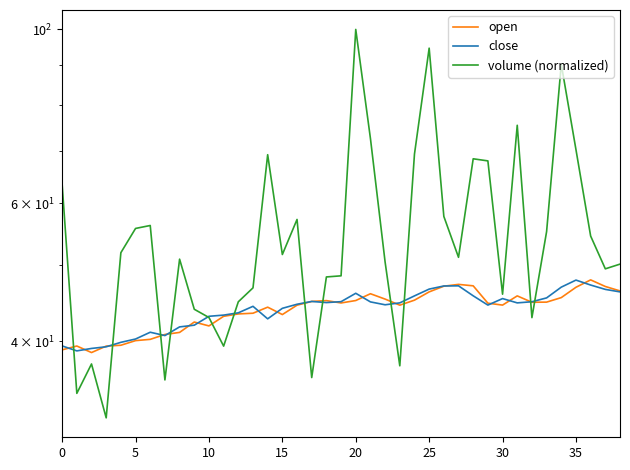

In open, how many points are lower than both neighbors (excluding endpoints)?

7